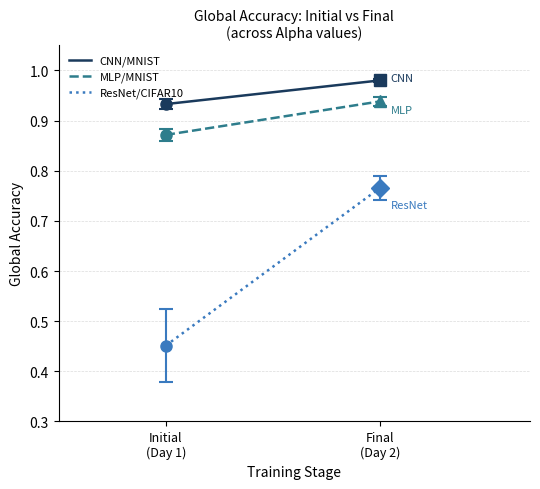

Where is ResNet/CIFAR10 nearest to the value 0?

Initial
(Day 1)